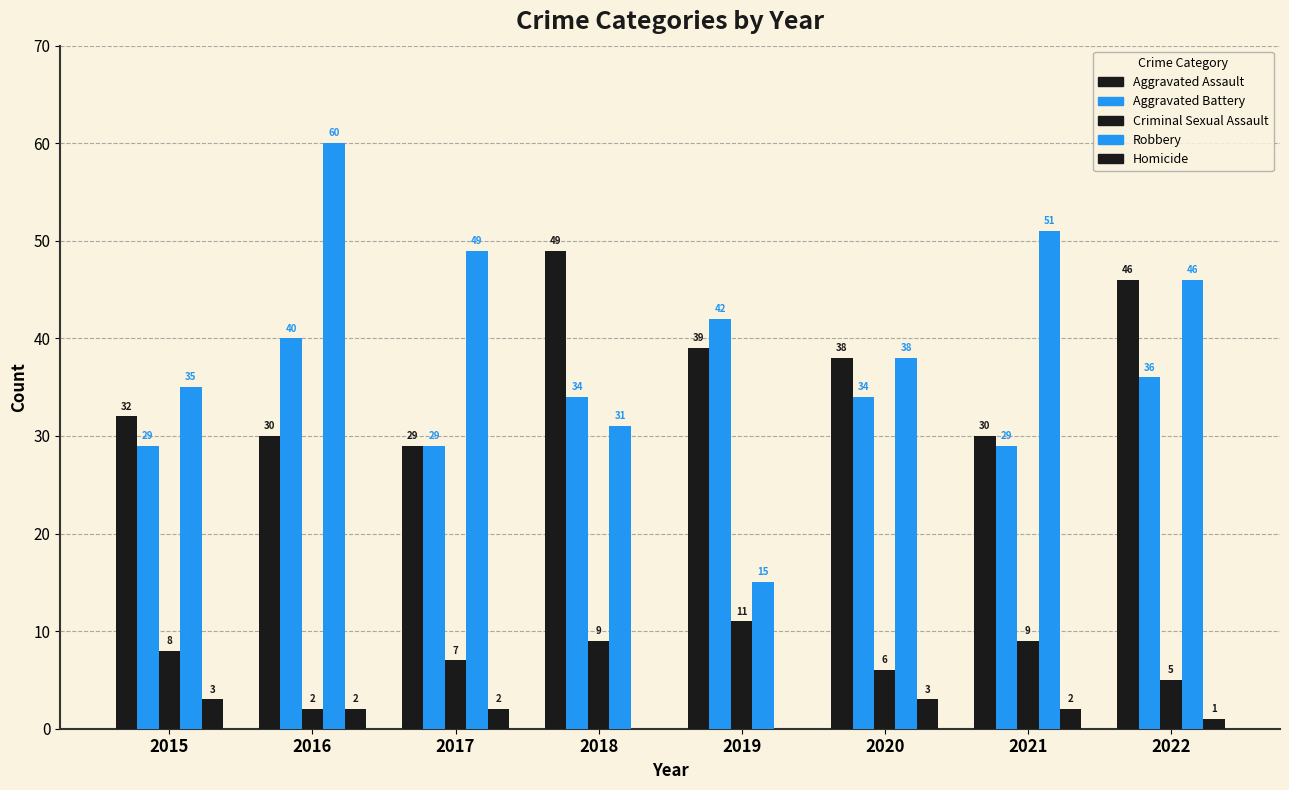

At which label does Robbery reach its peak?

2016